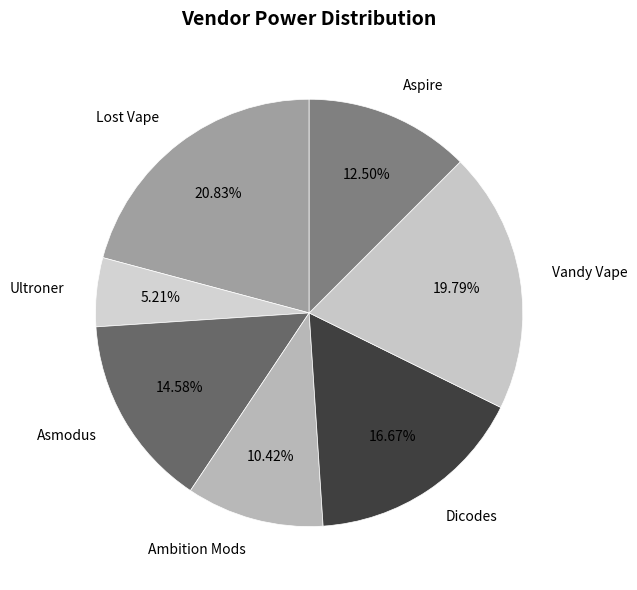

Which has a higher value, Lost Vape or Vandy Vape?

Lost Vape